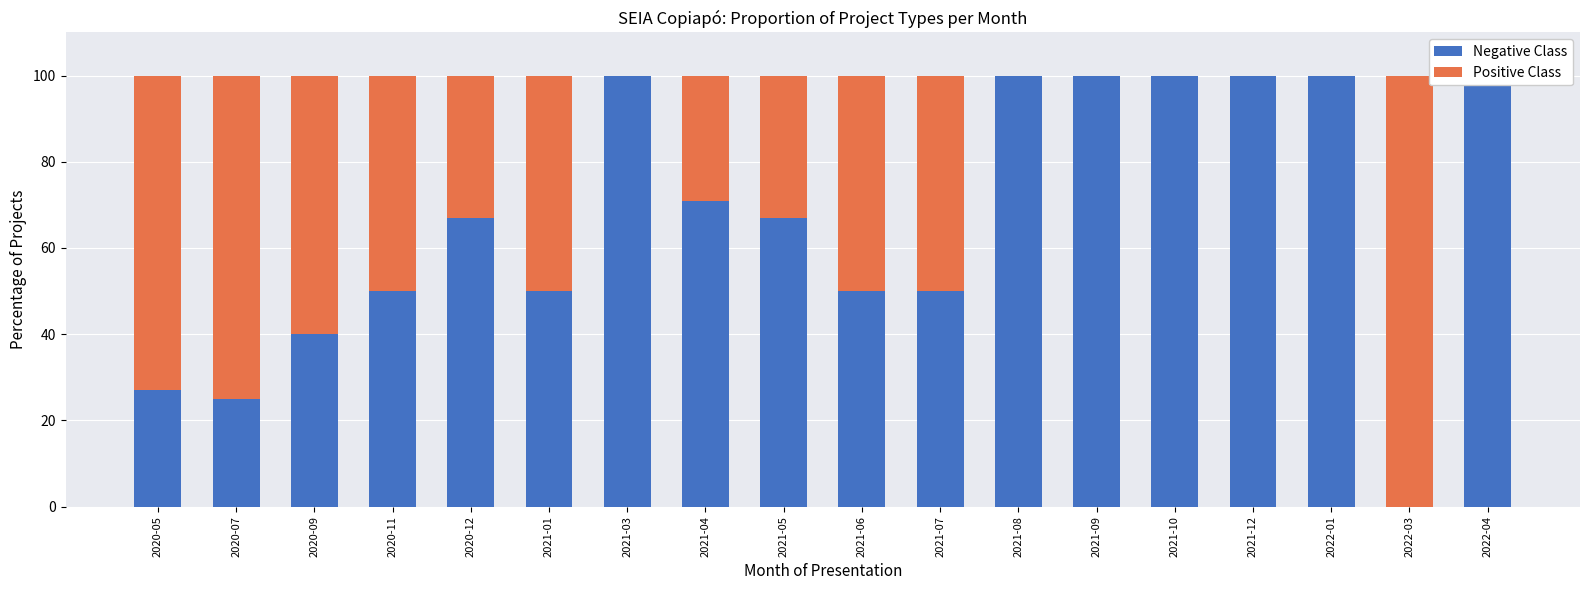

How many Negative Class values are between 50 and 100?

14